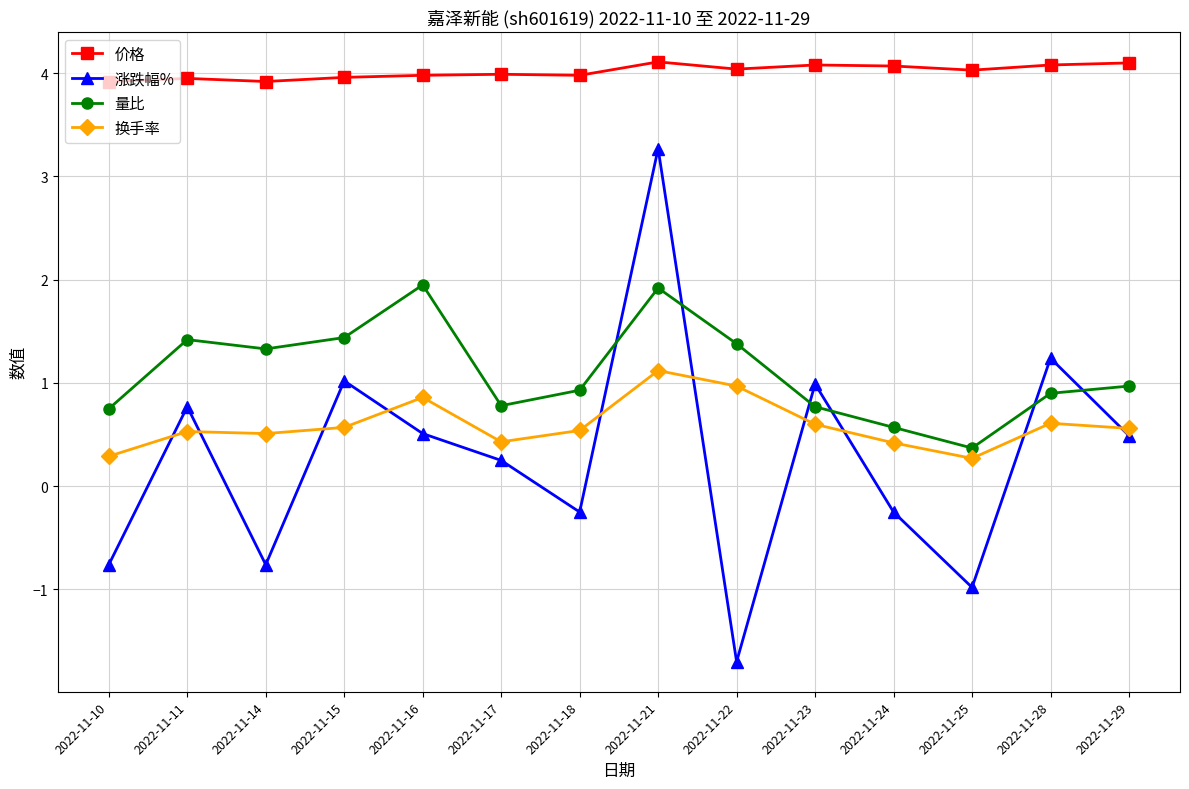

How many data points does each series have?

14